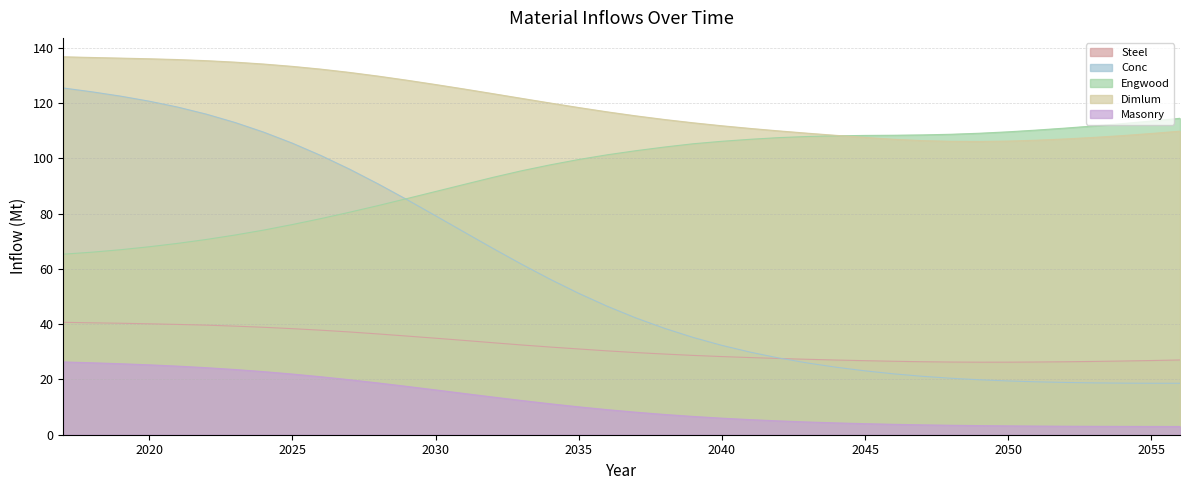

Is it true that Sum_masonry_inflow equals 19.9 at 2027?

True